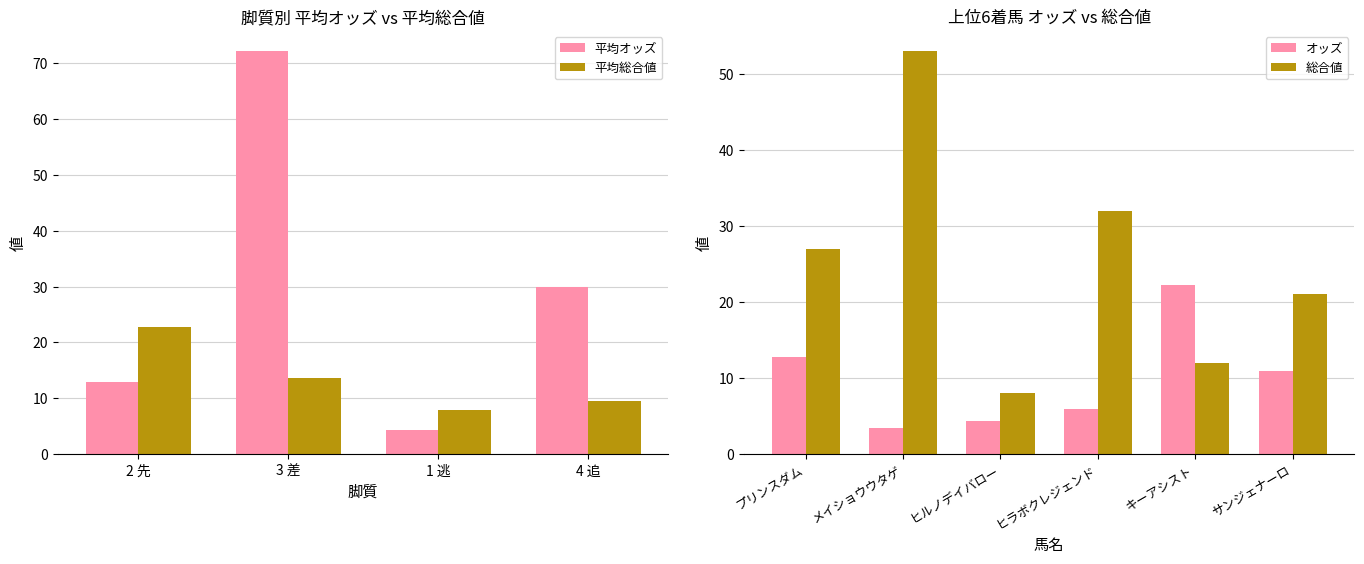

True or false: 平均総合値 has a value of 22.8 at 2 先.

True